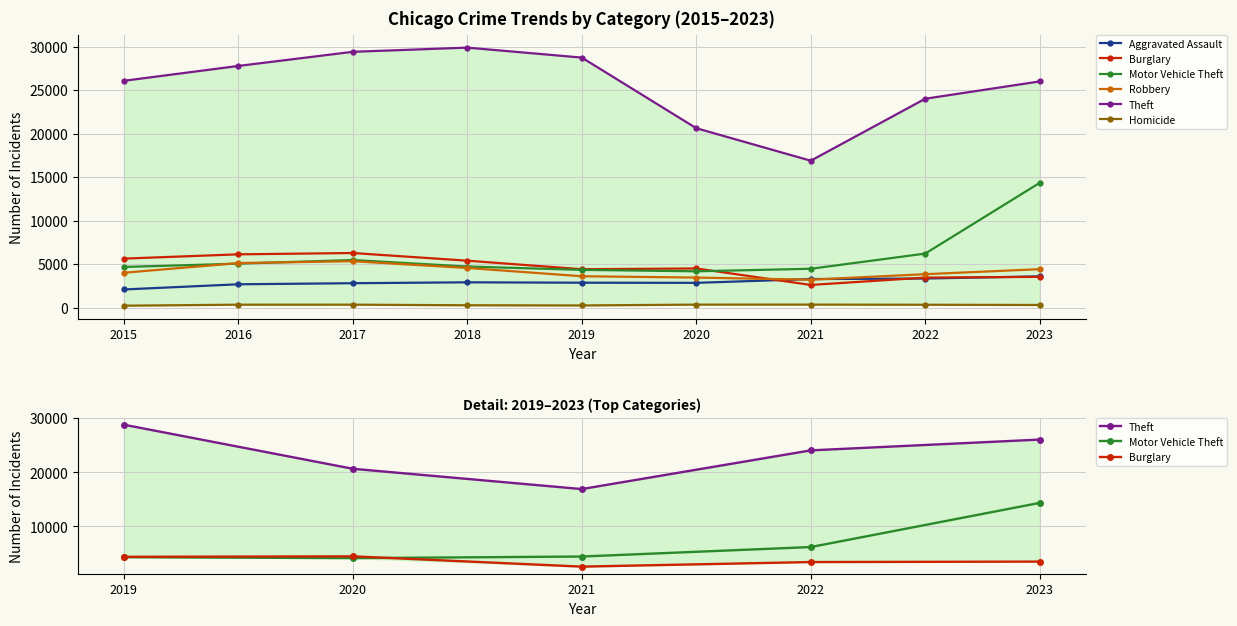

List the series in order of their peak value, lowest first.

Homicide, Aggravated Assault, Robbery, Burglary, Motor Vehicle Theft, Theft